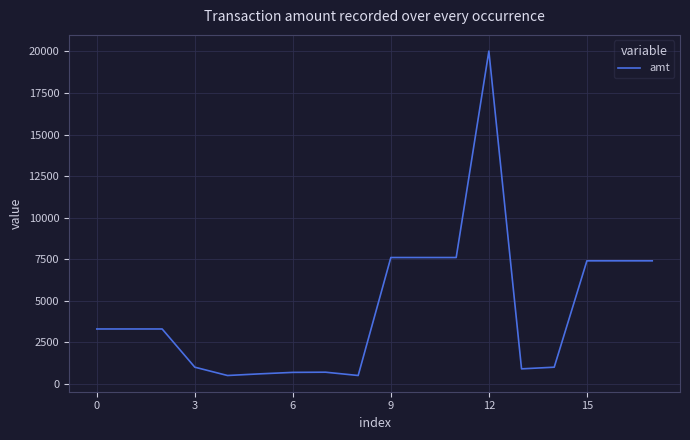

What is the greatest value displayed?

20020